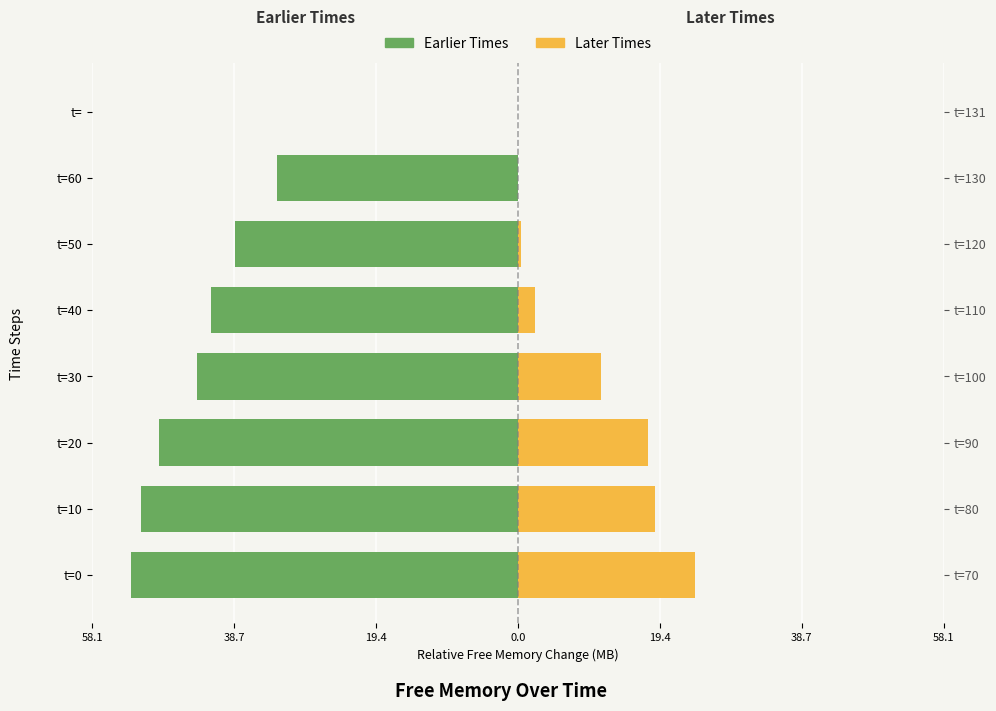

Is it true that Later Times equals 15.2 at t=?

False